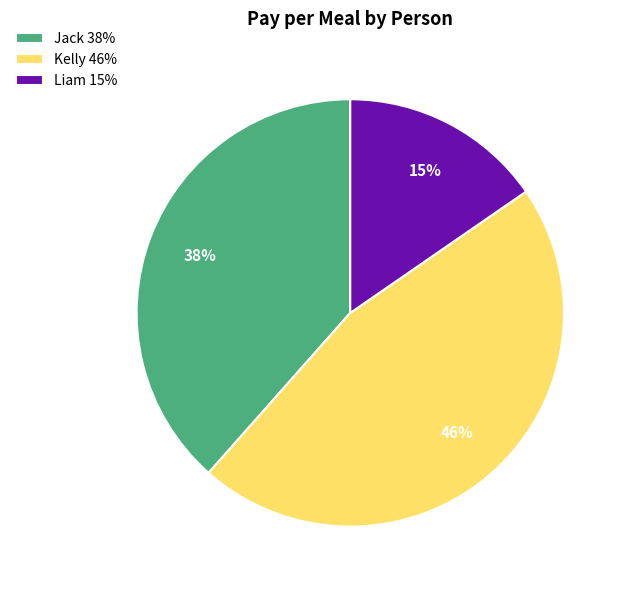

Do Jack 38% and Kelly 46% together represent more than half of the pie?

Yes